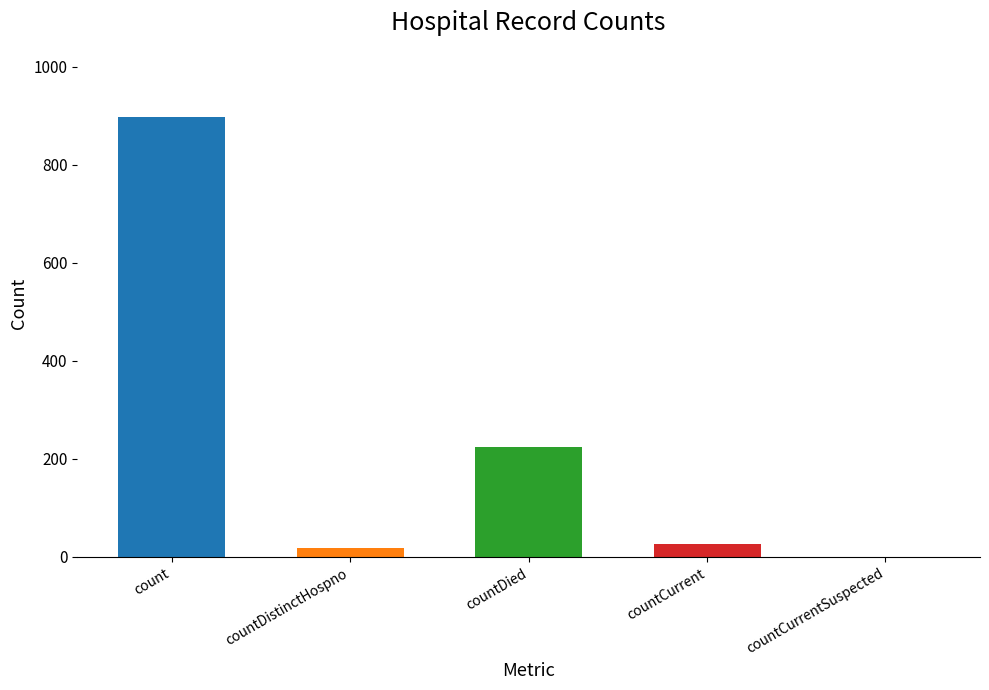

The chart shows a value of 19 at countDistinctHospno. True or false?

True